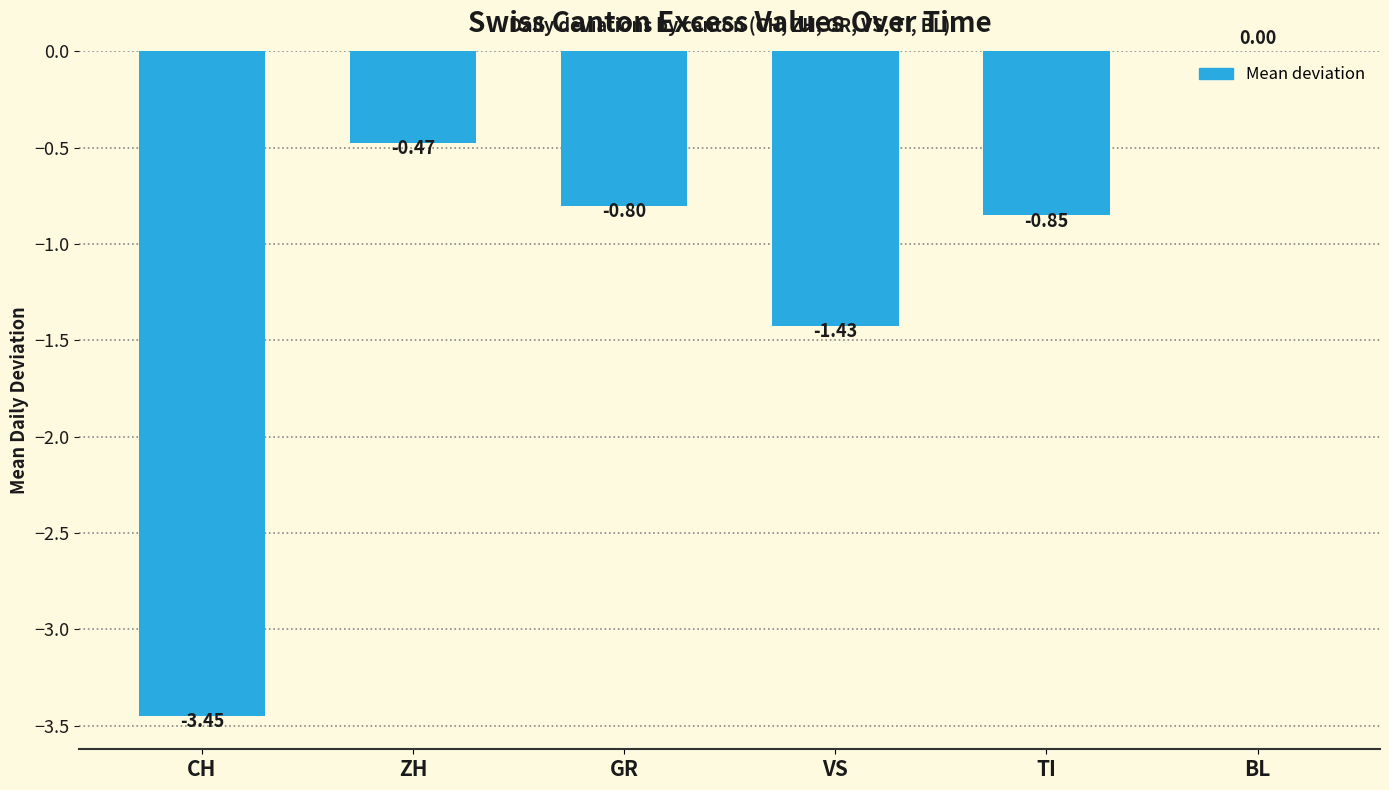

Between ZH and BL, which is larger?

BL